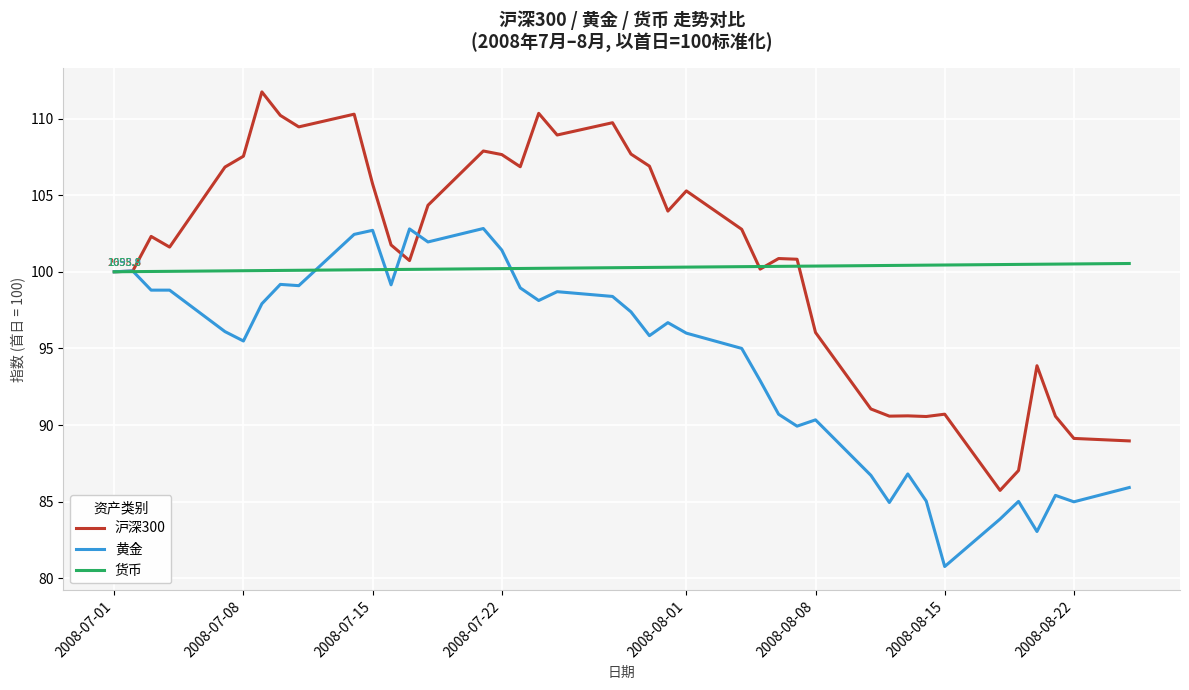

Which series has the widest spread of values?

沪深300